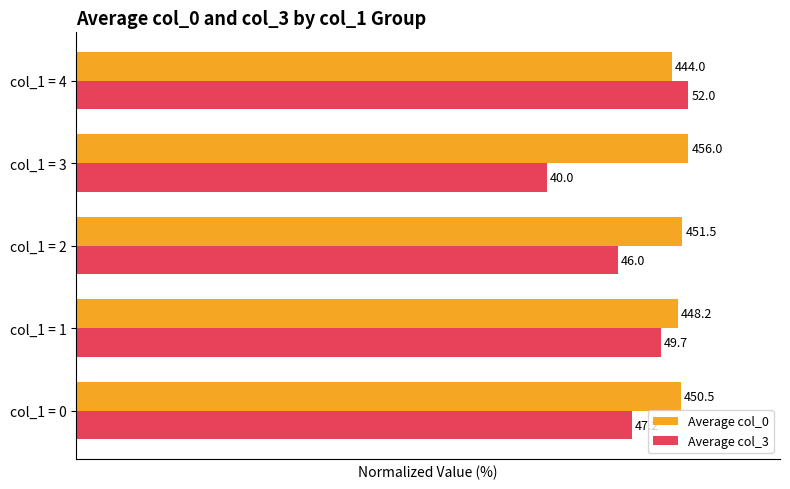

Reading left to right, transcribe all the data shown in this chart.

Average col_0: 98.8	98.3	99.0	100.0	97.4
Average col_3: 90.8	95.6	88.5	76.9	100.0